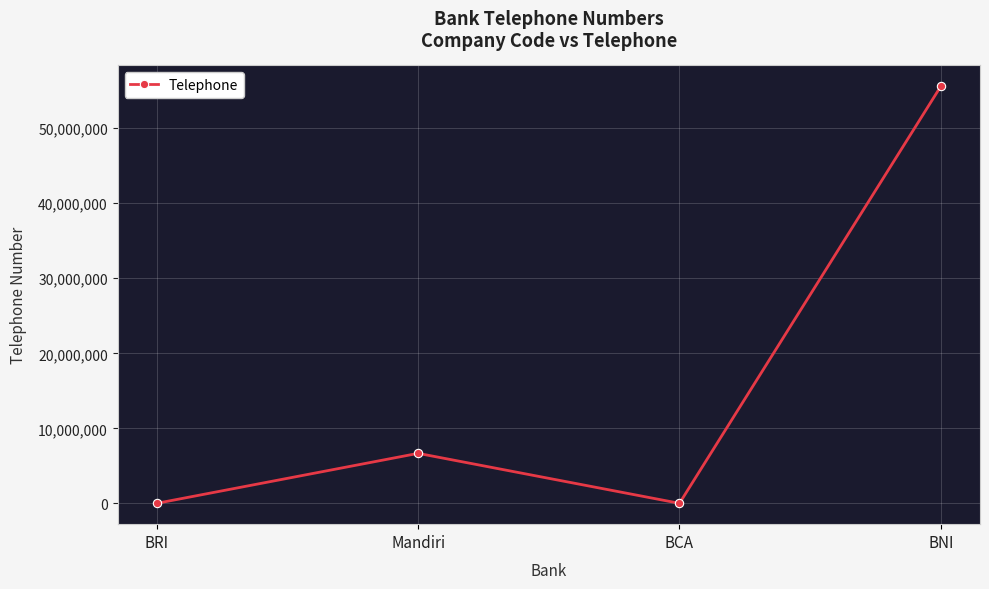

What is the label of the 4th point from the right?

BRI